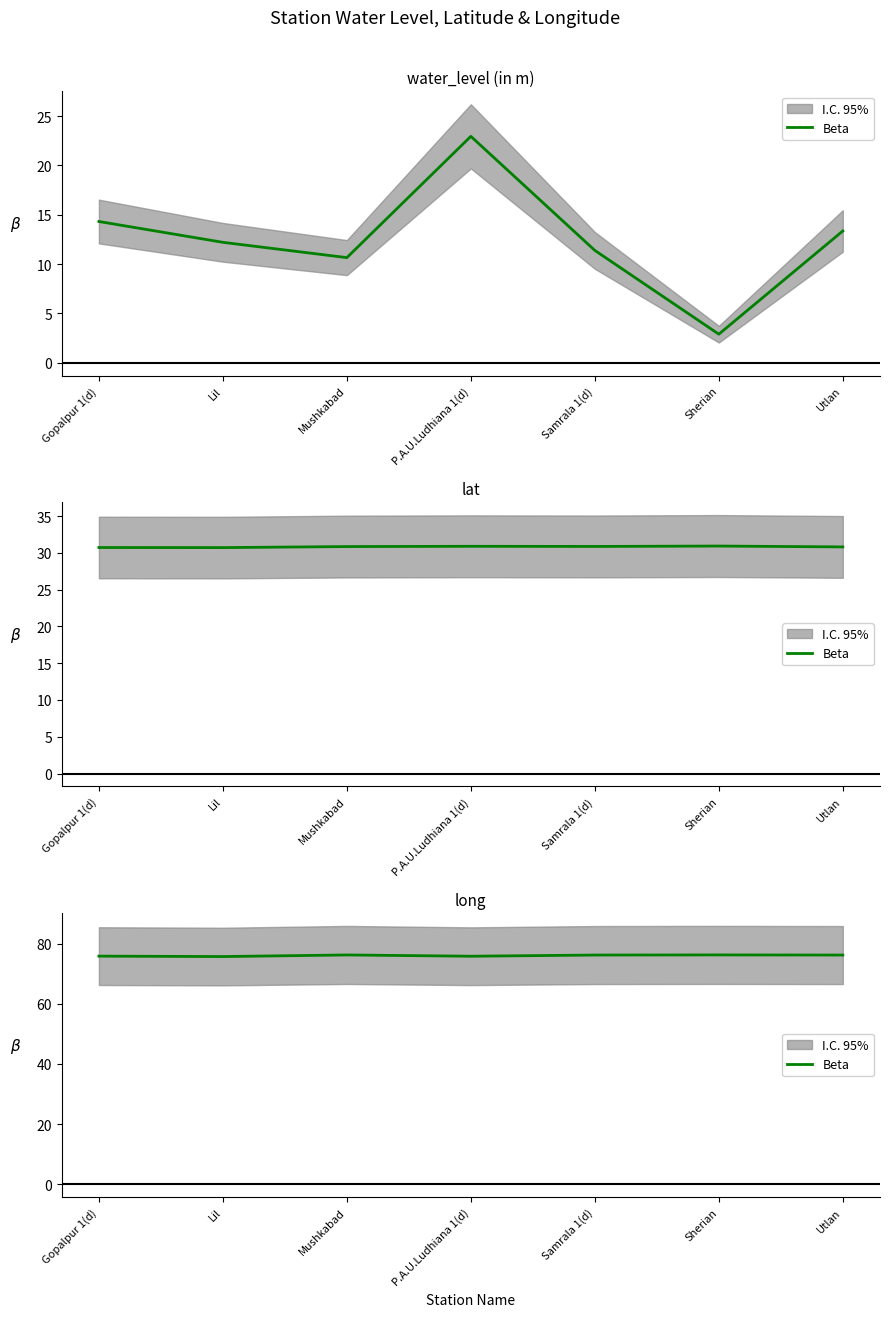

True or false: the data shows 50.1 at Gopalpur 1(d).

False